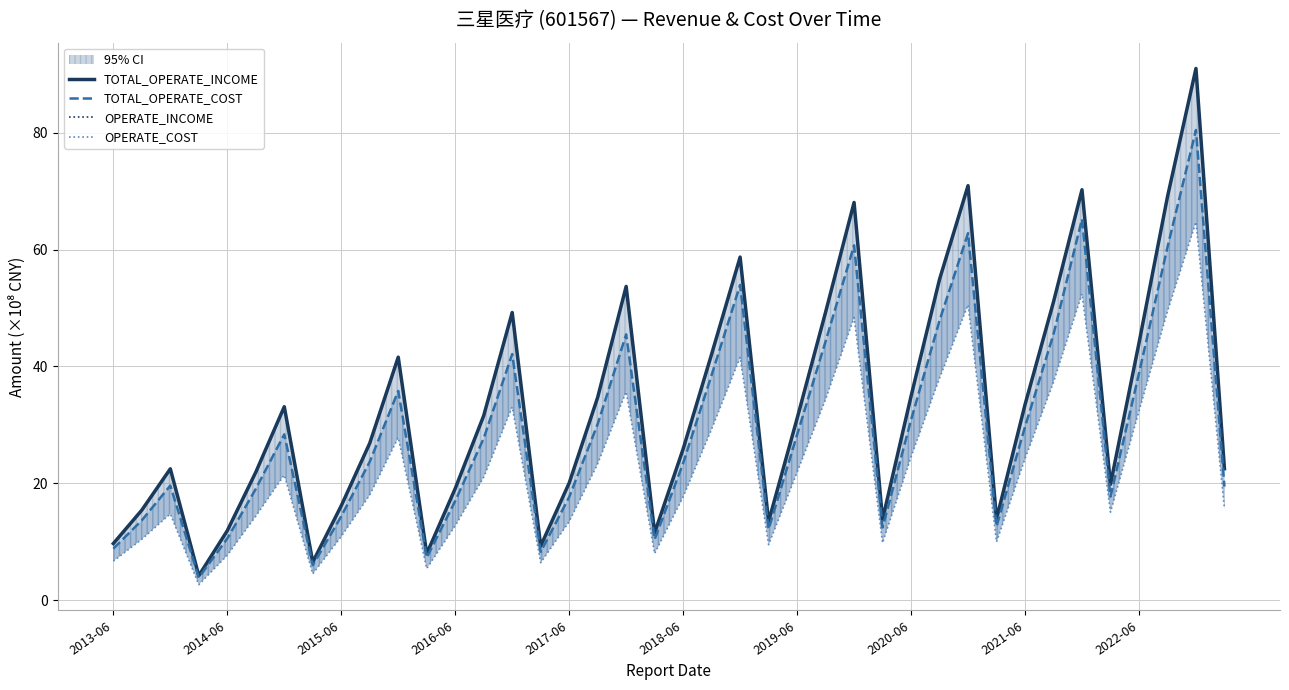

Is it true that TOTAL_OPERATE_COST equals 30.8 at 2020-06?

True